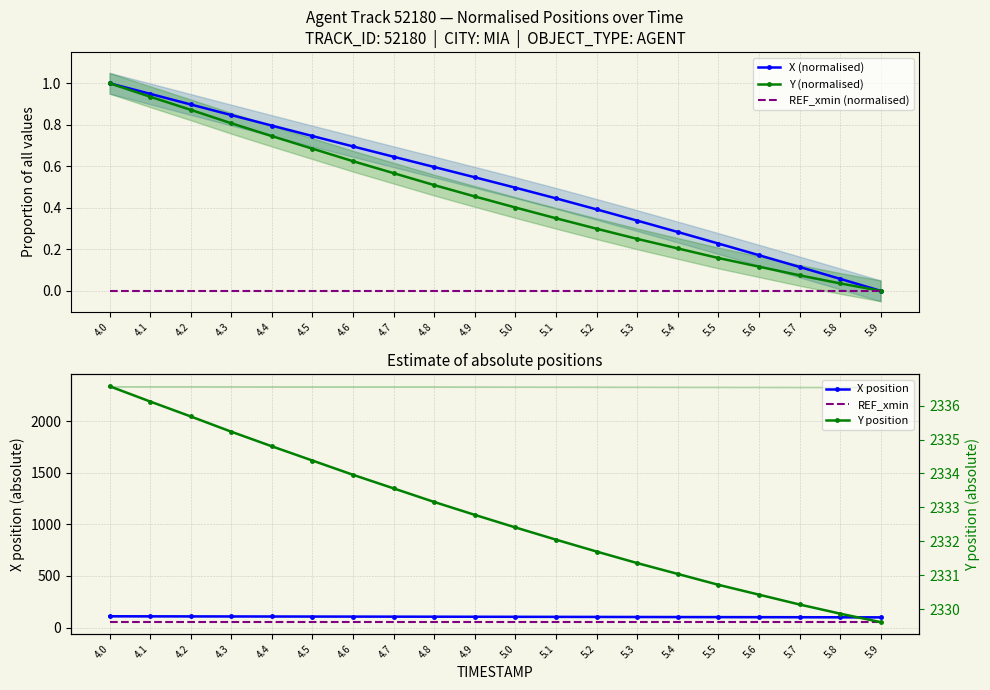

Rank the series by their maximum value, from lowest to highest.

REF_xmin (normalised), X (normalised), Y (normalised), REF_xmin, X position, Y position